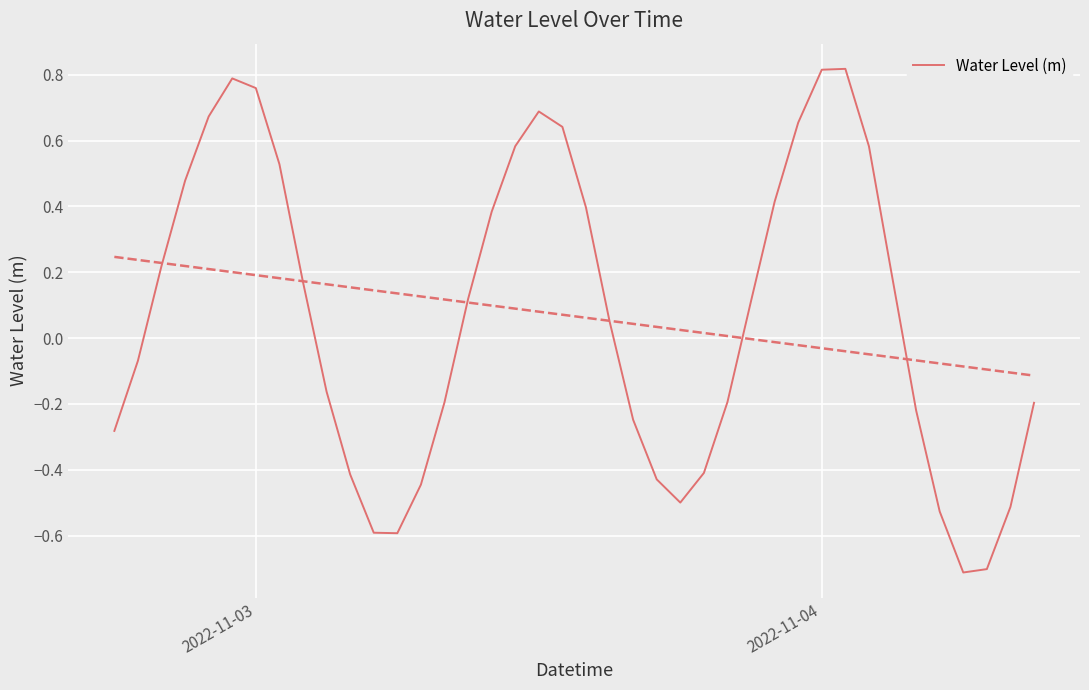

Reading right to left, list all the values displayed in this chart.

-0.2	-0.5	-0.7	-0.7	-0.5	-0.2	0.2	0.6	0.8	0.8	0.7	0.4	0.1	-0.2	-0.4	-0.5	-0.4	-0.2	0.1	0.4	0.6	0.7	0.6	0.4	0.1	-0.2	-0.4	-0.6	-0.6	-0.4	-0.2	0.2	0.5	0.8	0.8	0.7	0.5	0.2	-0.1	-0.3